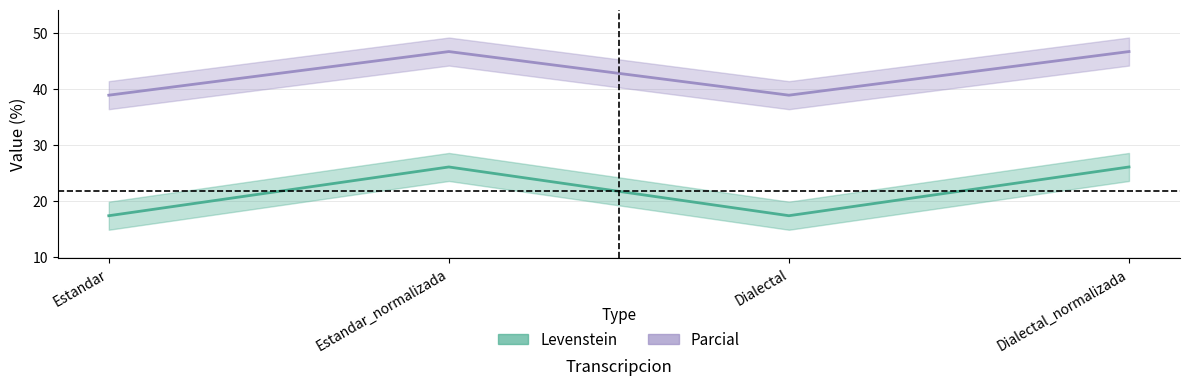

Which series has the widest spread of values?

Levenstein